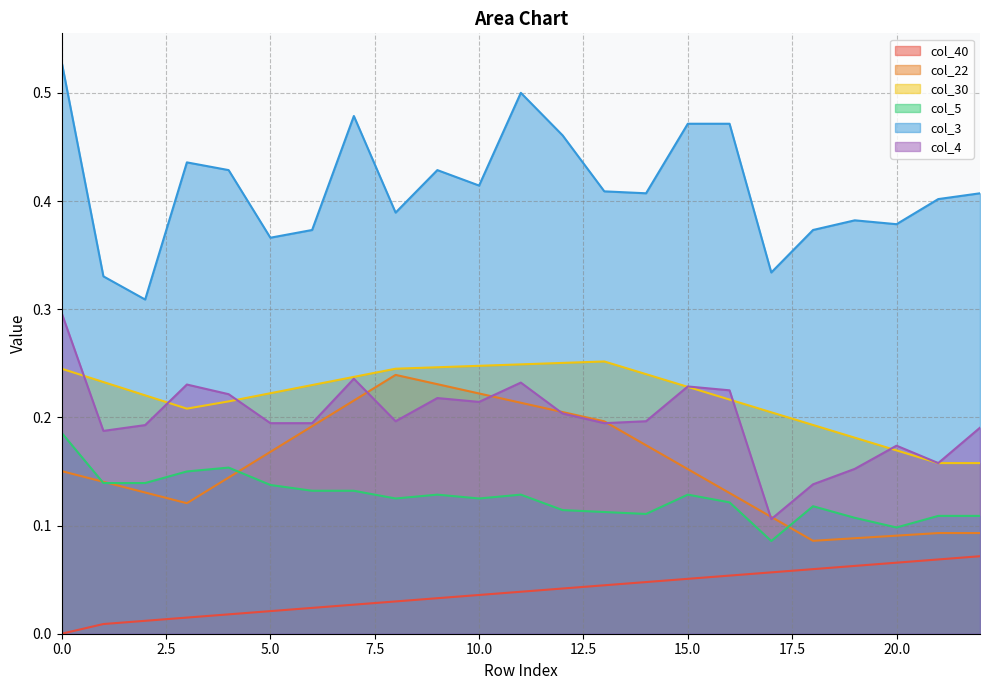

The col_40 series shows 0.0 at 14. True or false?

True